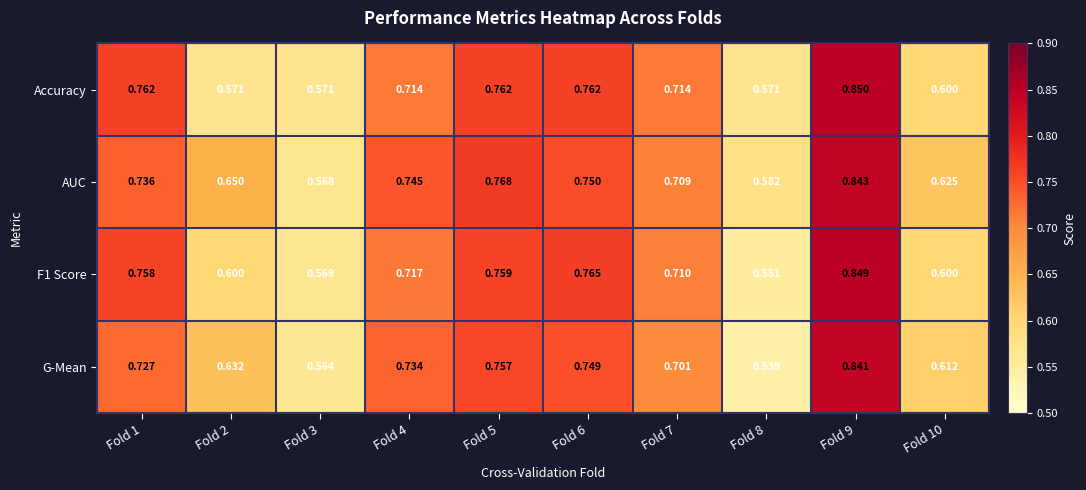

Is the value of AUC at Fold 3 greater than the value of G-Mean at Fold 9?

No